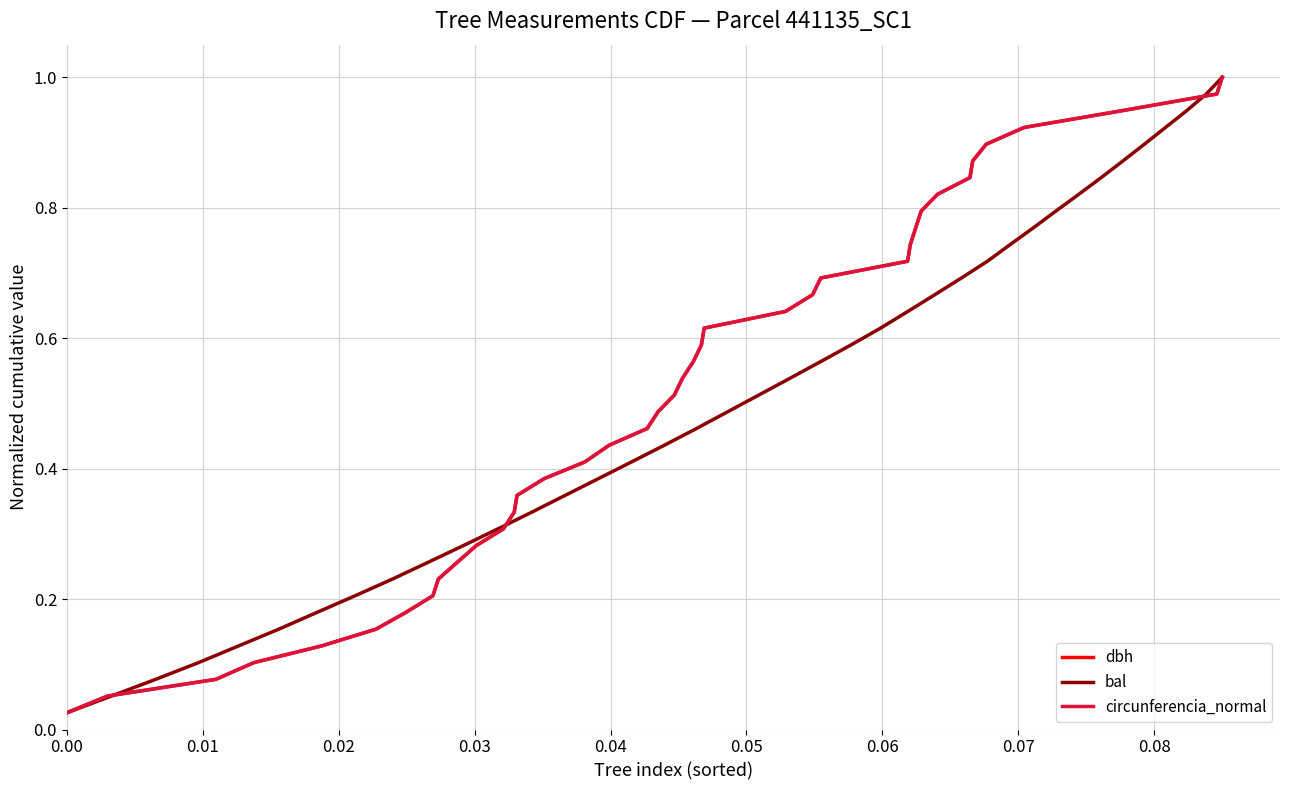

What are all the series names shown in the legend?

dbh, bal, circunferencia_normal